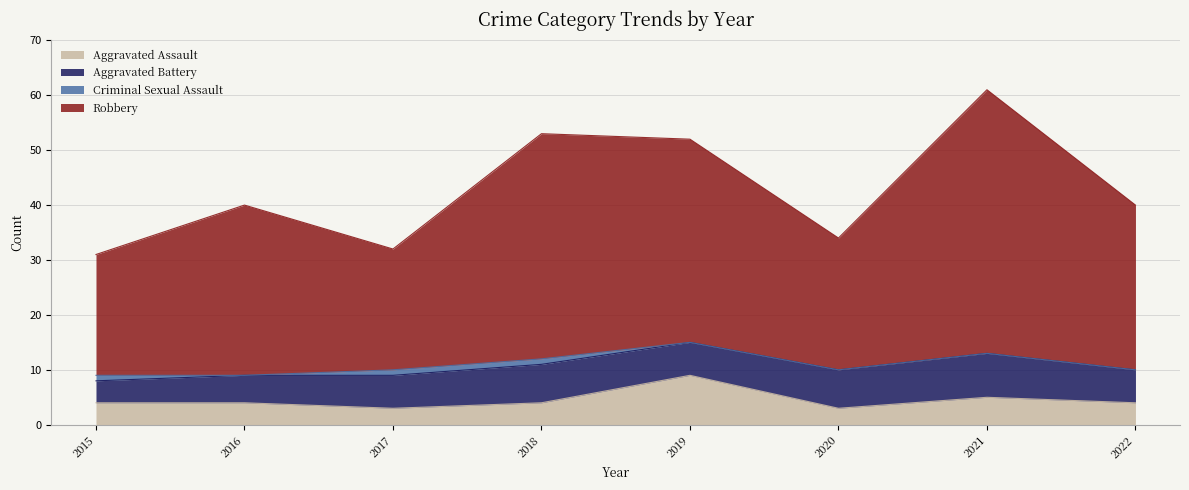

How many lines are shown in the chart?

4